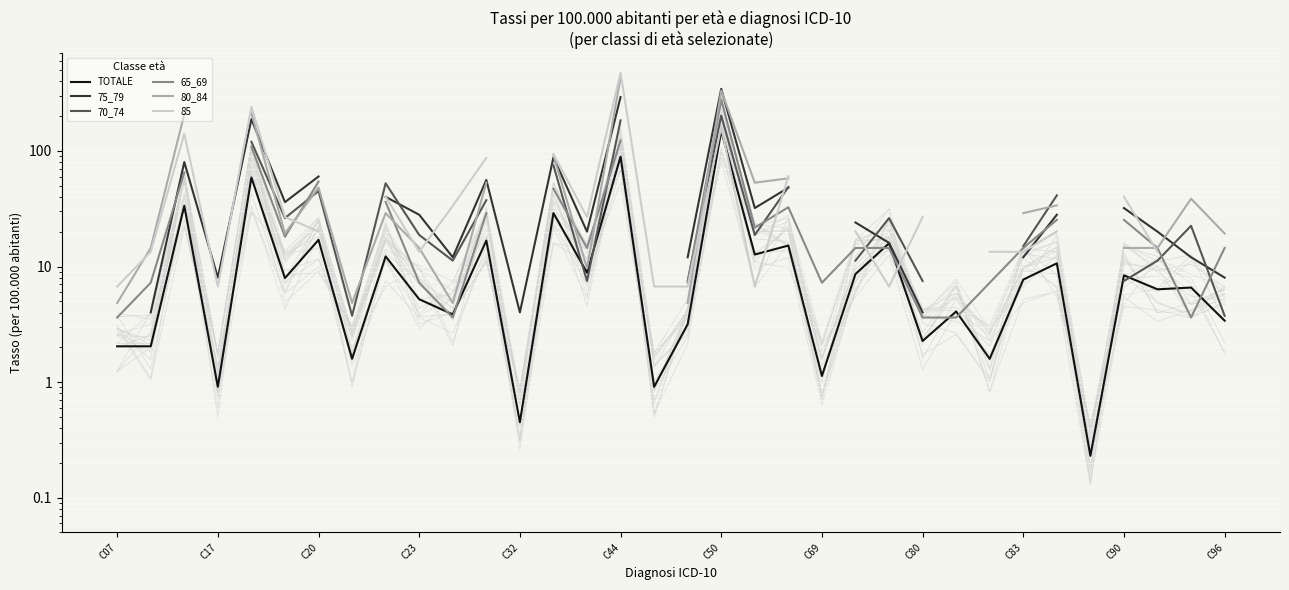

What are all the series names shown in the legend?

TOTALE, 75_79, 70_74, 65_69, 80_84